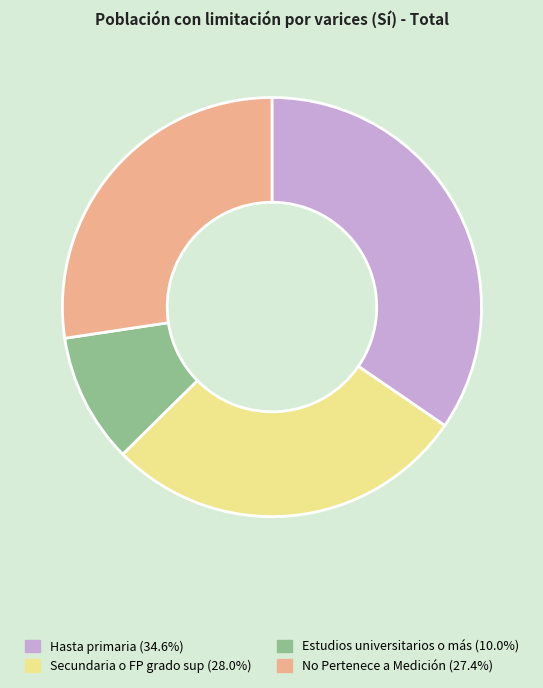

Rank the categories by value from highest to lowest.

Hasta primaria, Secundaria o FP grado sup, No Pertenece a Medición, Estudios universitarios o más